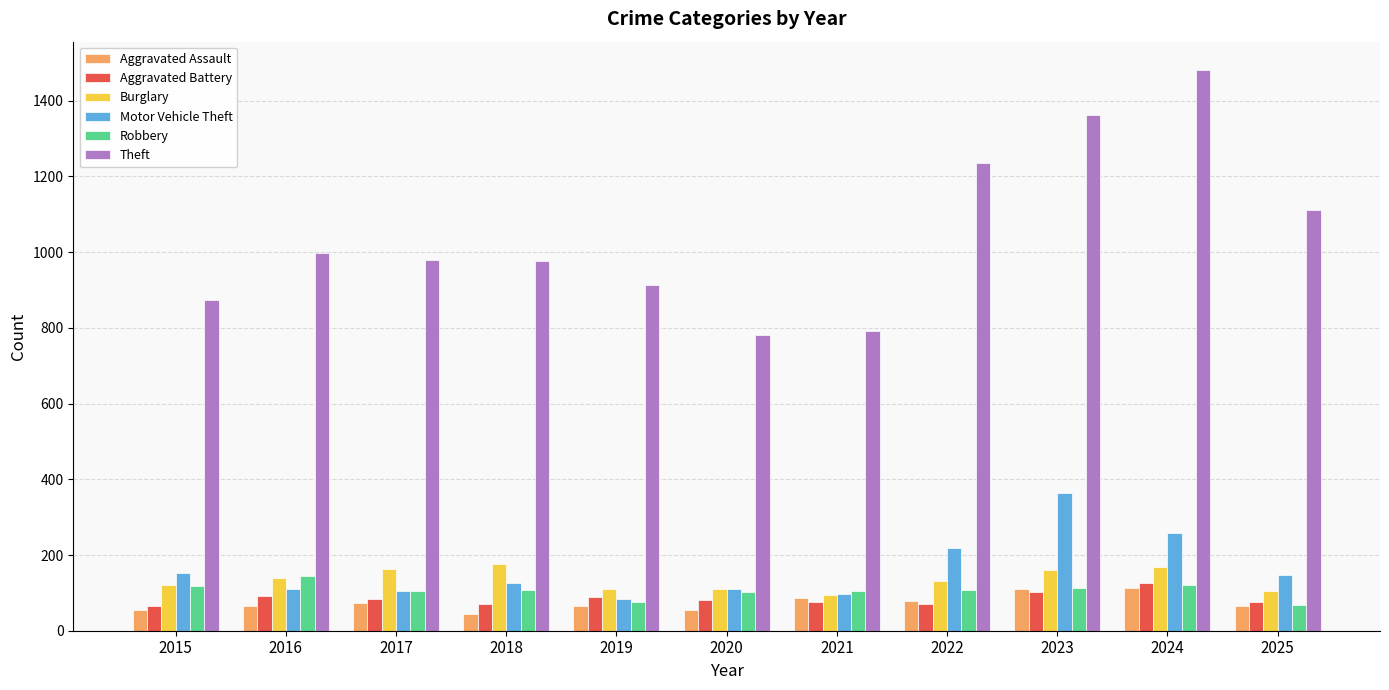

What is the greatest value displayed?

1482